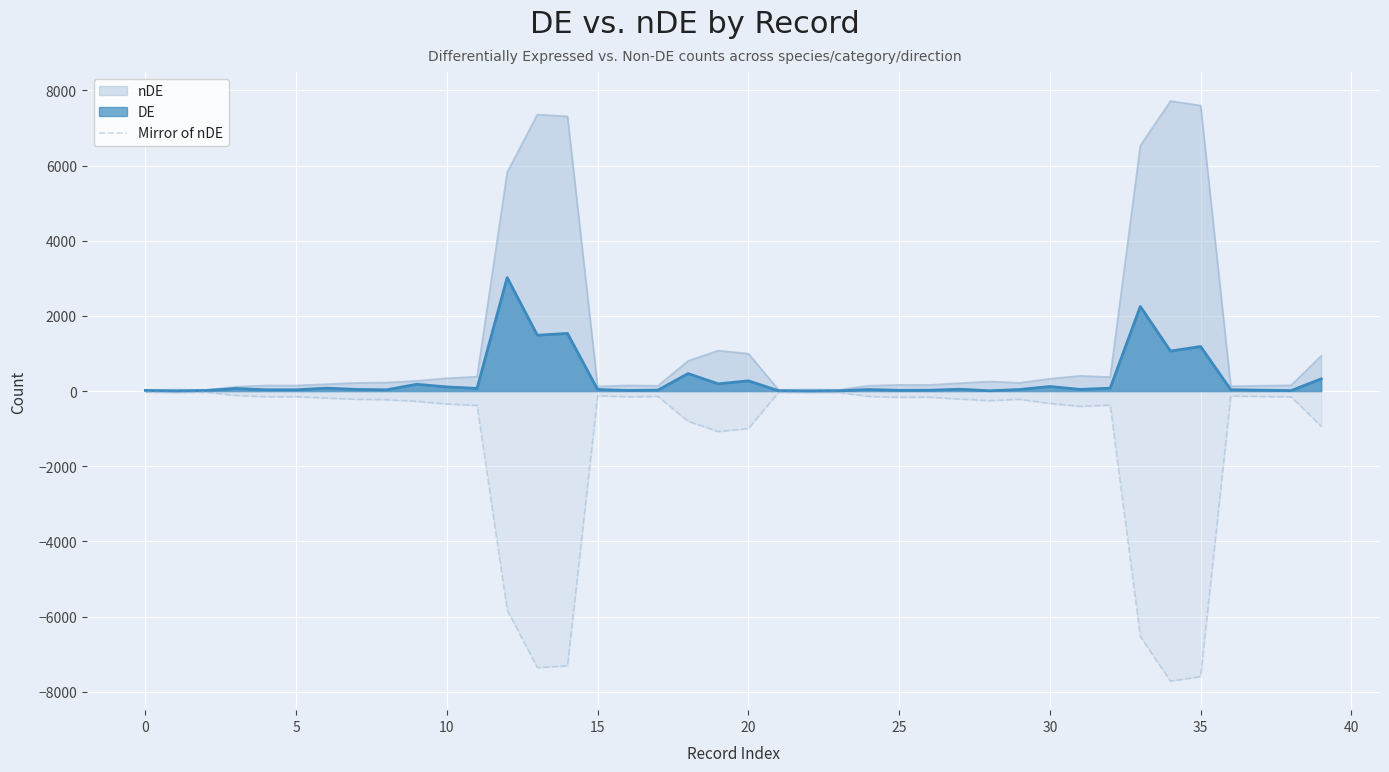

What is the smallest value displayed?

-7716